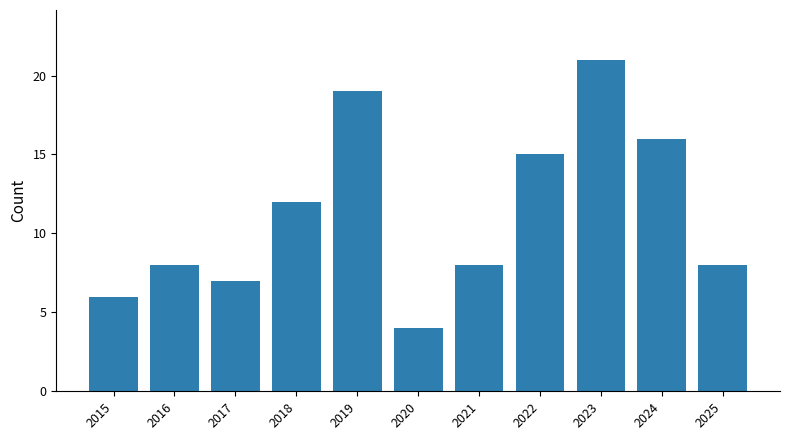

Is it true that the value at 2016 is 3?

False